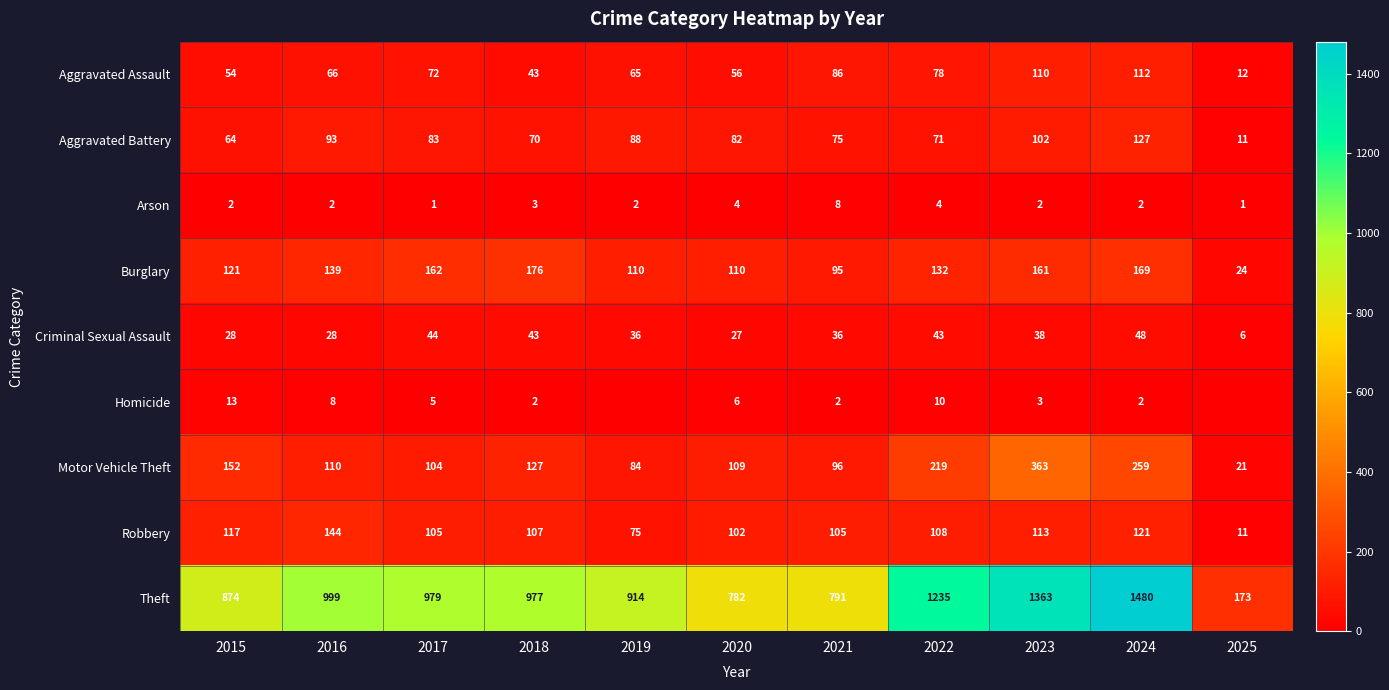

Which series has the largest range (max minus min)?

Theft